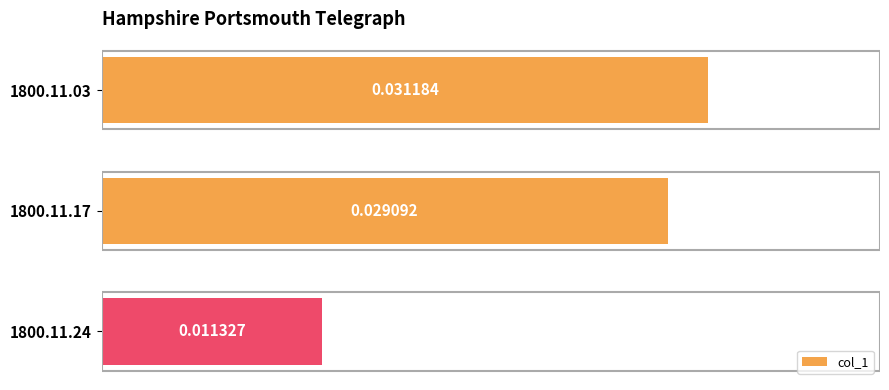

How many bars are there in total?

3